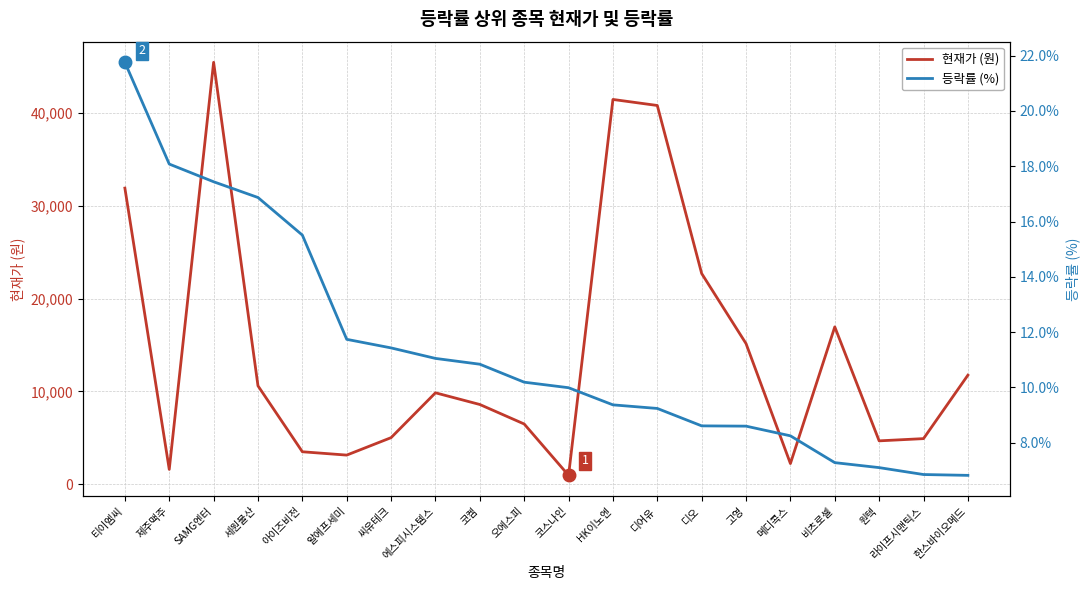

At 라이프시맨틱스, list the series in order from smallest to largest.

등락률 (%), 현재가 (원)